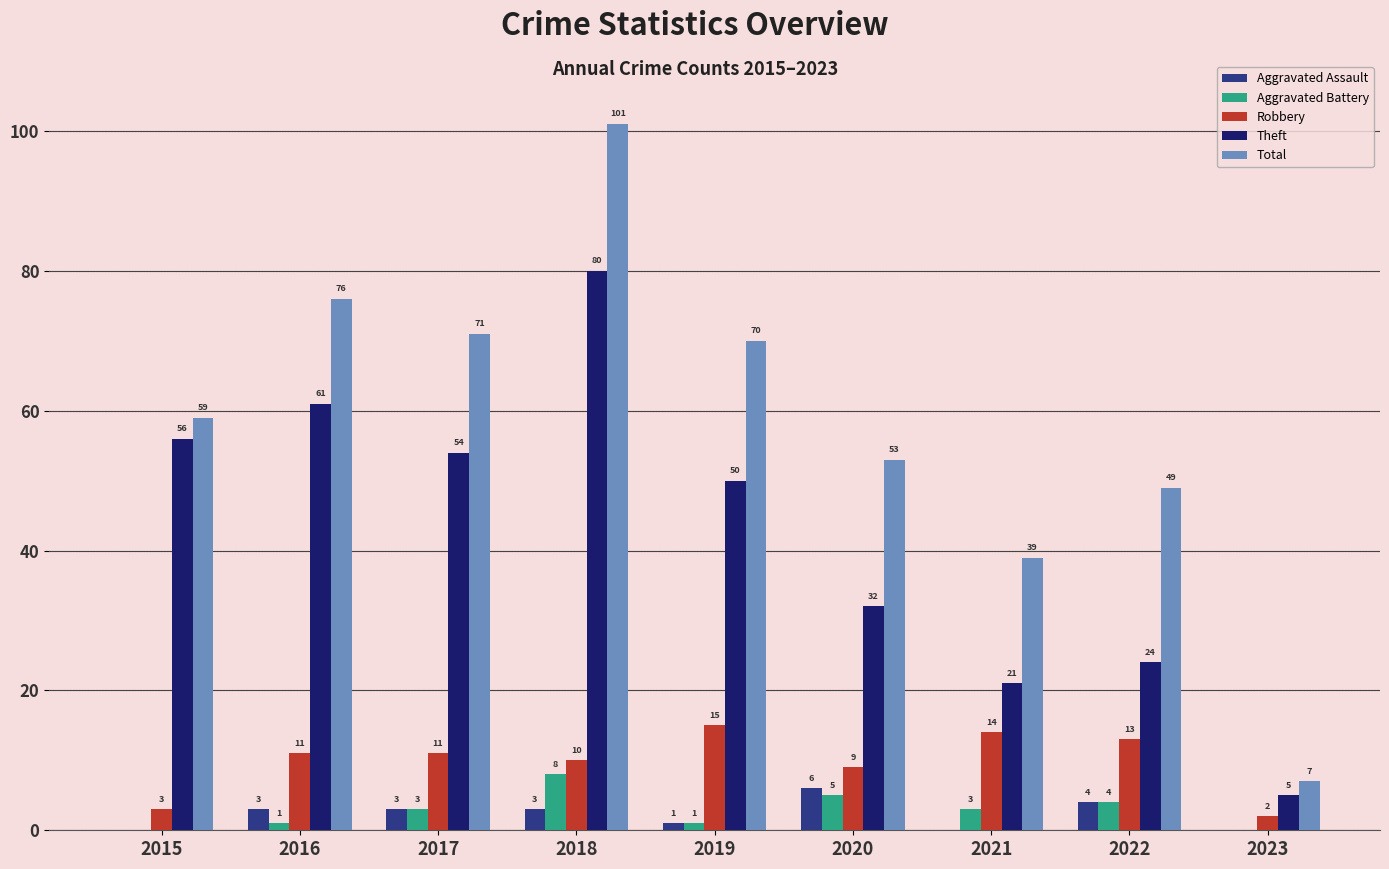

Are the bars grouped side by side (vs. stacked)?

Yes